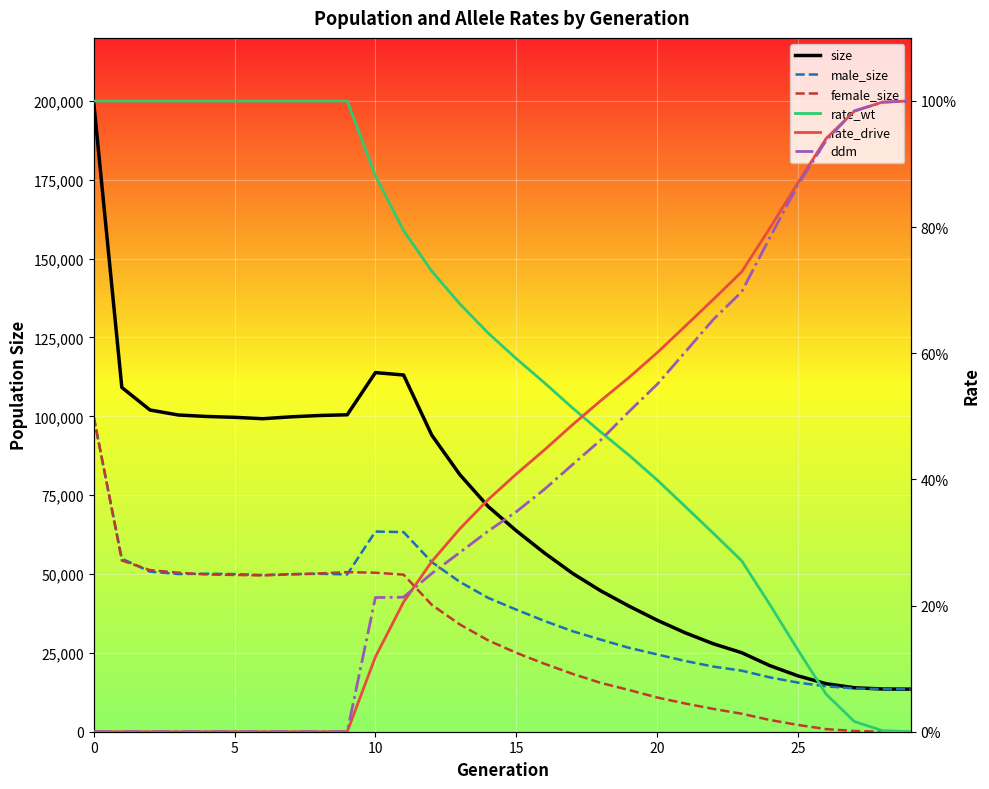

How many lines are shown in the chart?

6